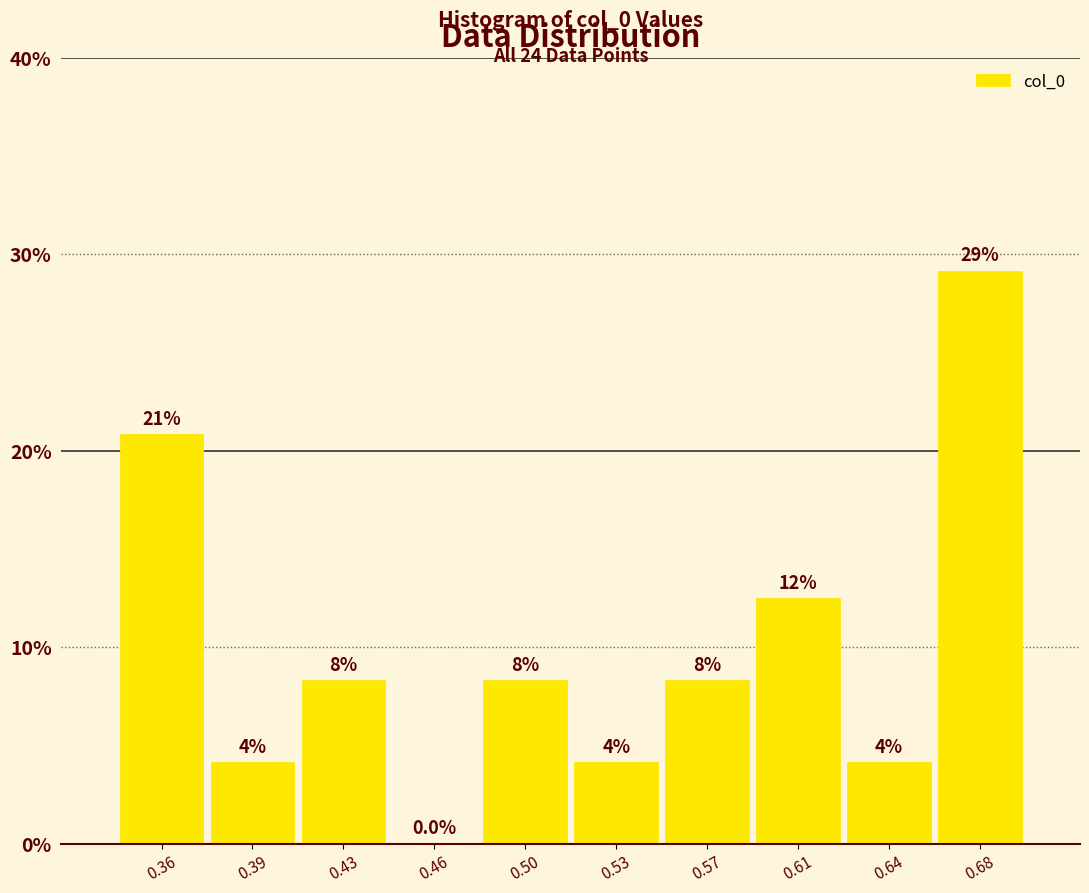

Are the bars horizontal?

No